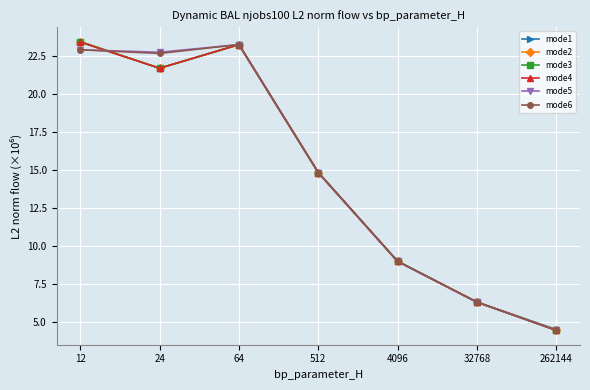

Does the chart display data point markers on the line(s)?

Yes